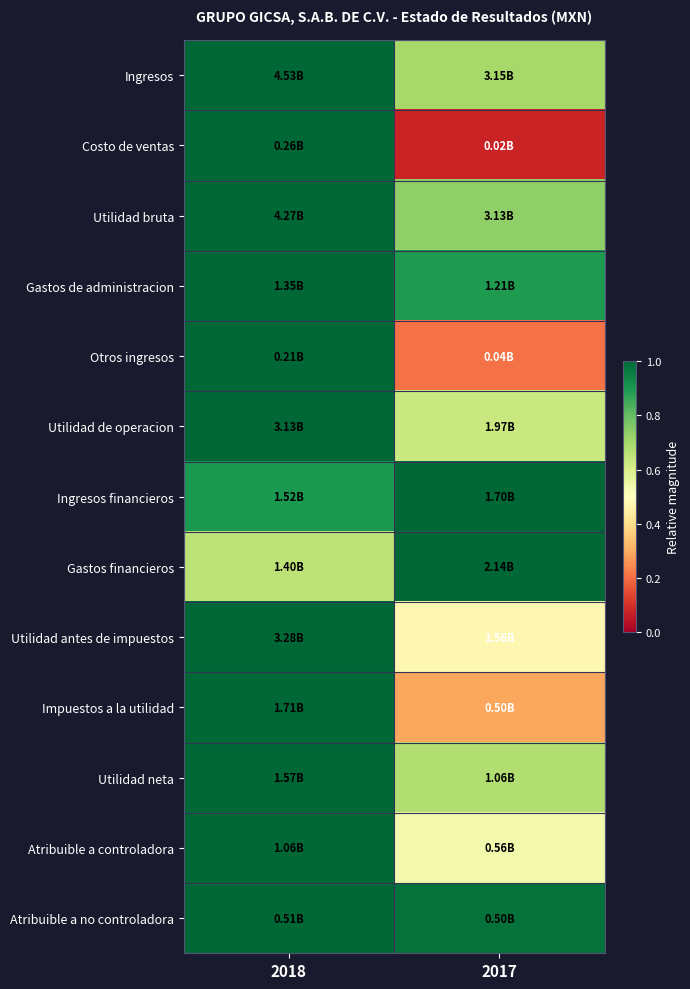

At how many categories does at least one series exceed 0?

2